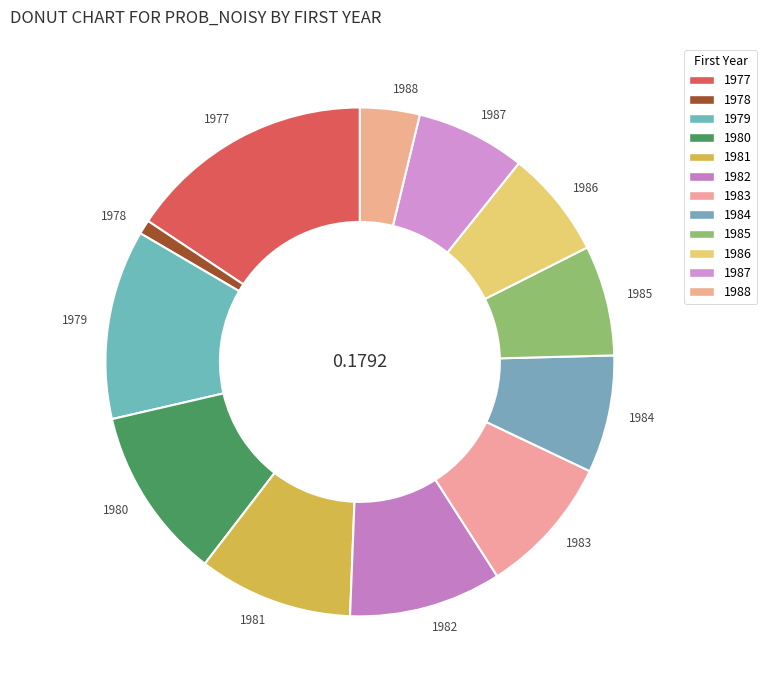

Is 1986 the majority of the pie?

No